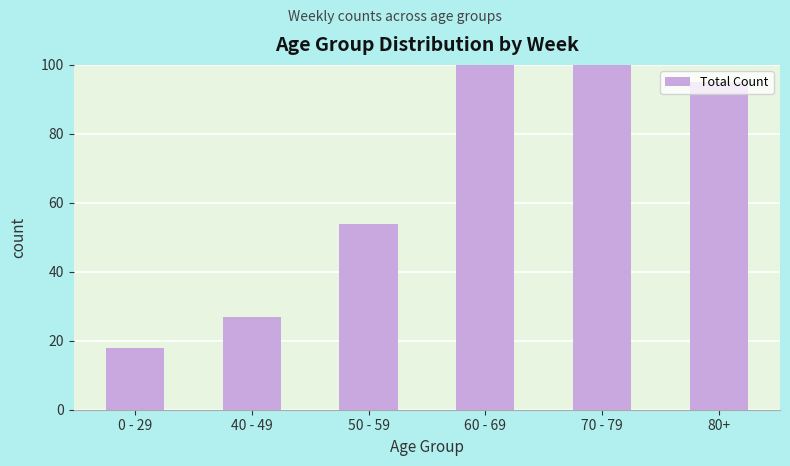

List the labels in order of value, smallest first.

0 - 29, 40 - 49, 50 - 59, 80+, 60 - 69, 70 - 79